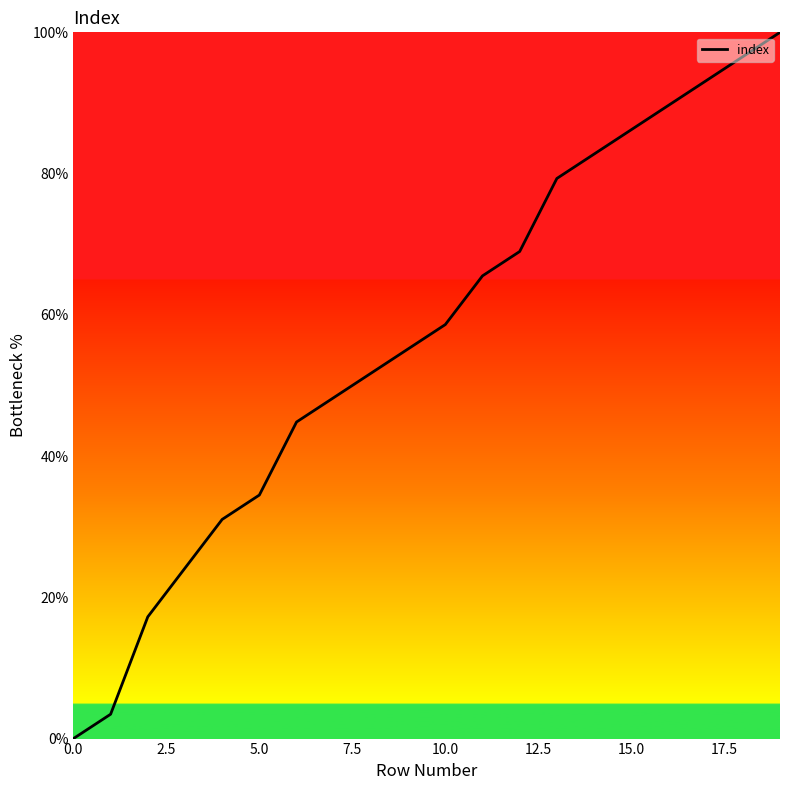

Is this an area chart (filled region under the line)?

No